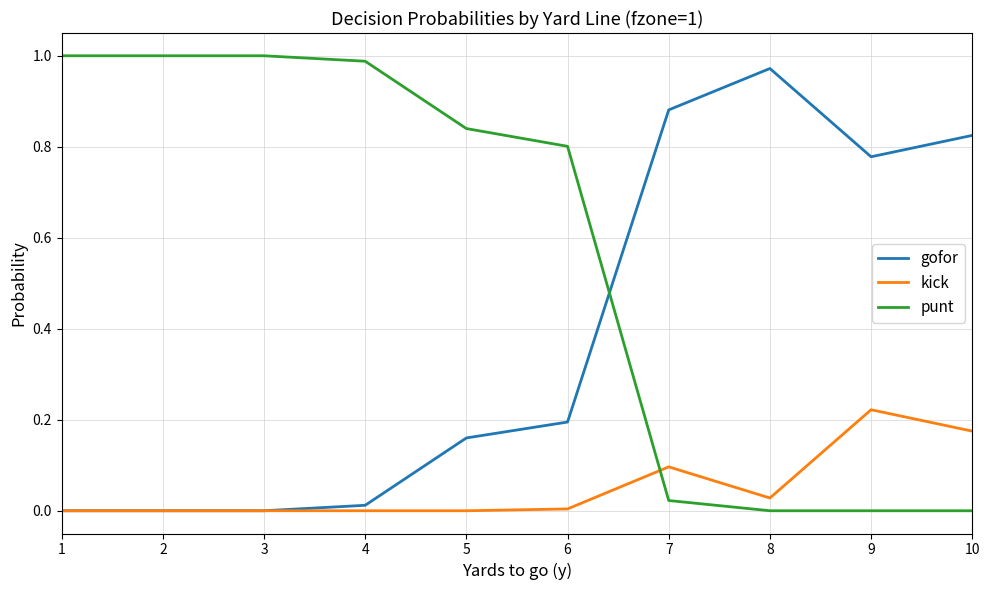

Is the value of gofor at 6 greater than the value of punt at 7?

Yes